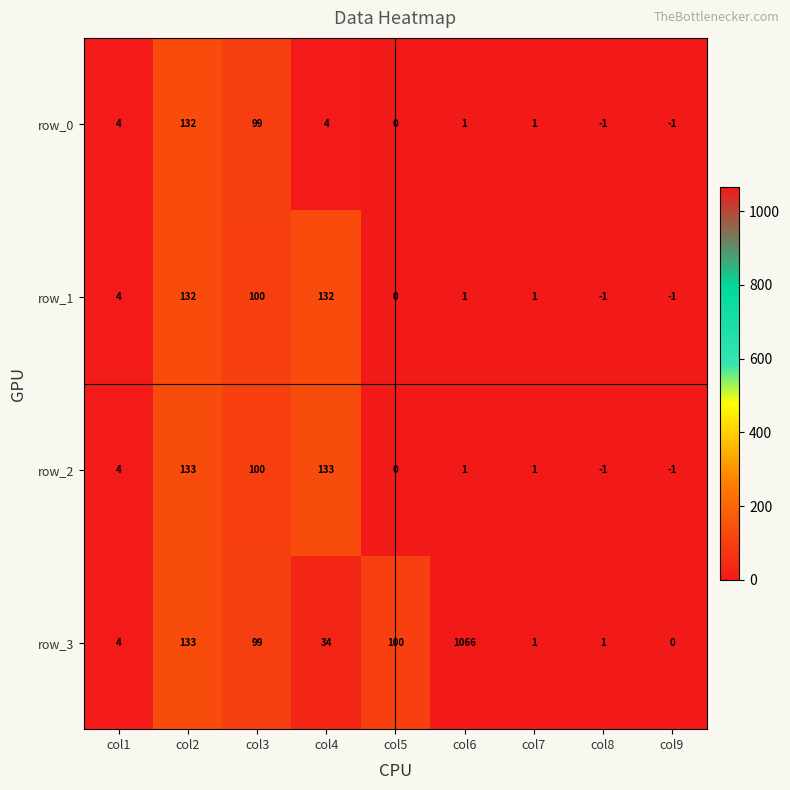

What is the difference between the row_0 values at col5 and col1?

4